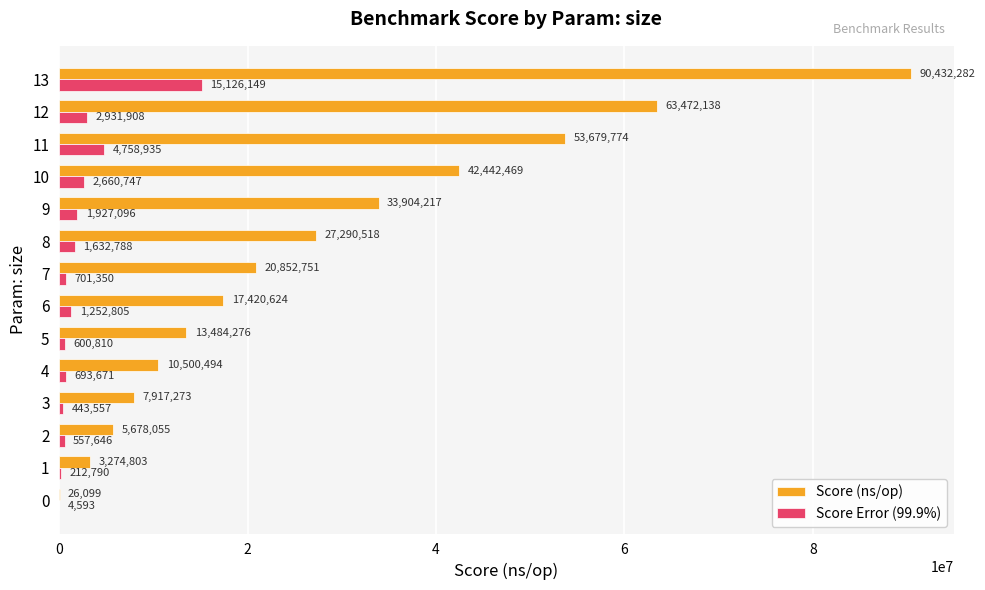

The value of Score (ns/op) at 12 is 63472138.0. True or false?

True